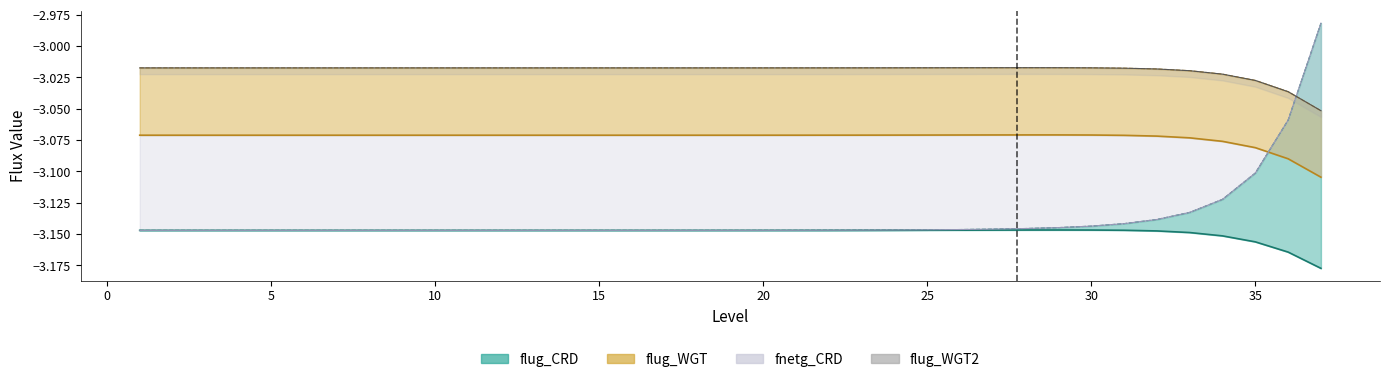

Which has a higher value, 14 or 15?

15